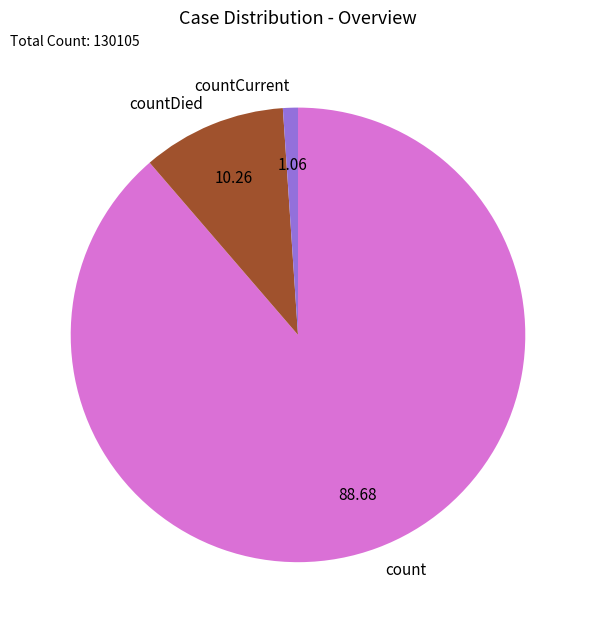

Is it true that countDied is 3% of the pie?

False